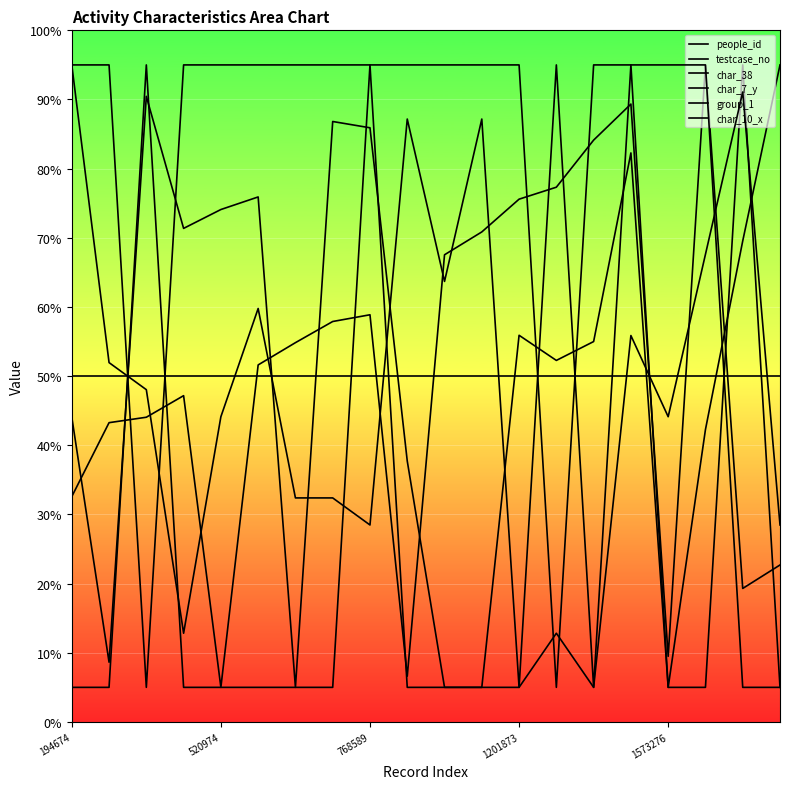

What is the difference between the second highest and second lowest values in the testcase_no series?

85.5